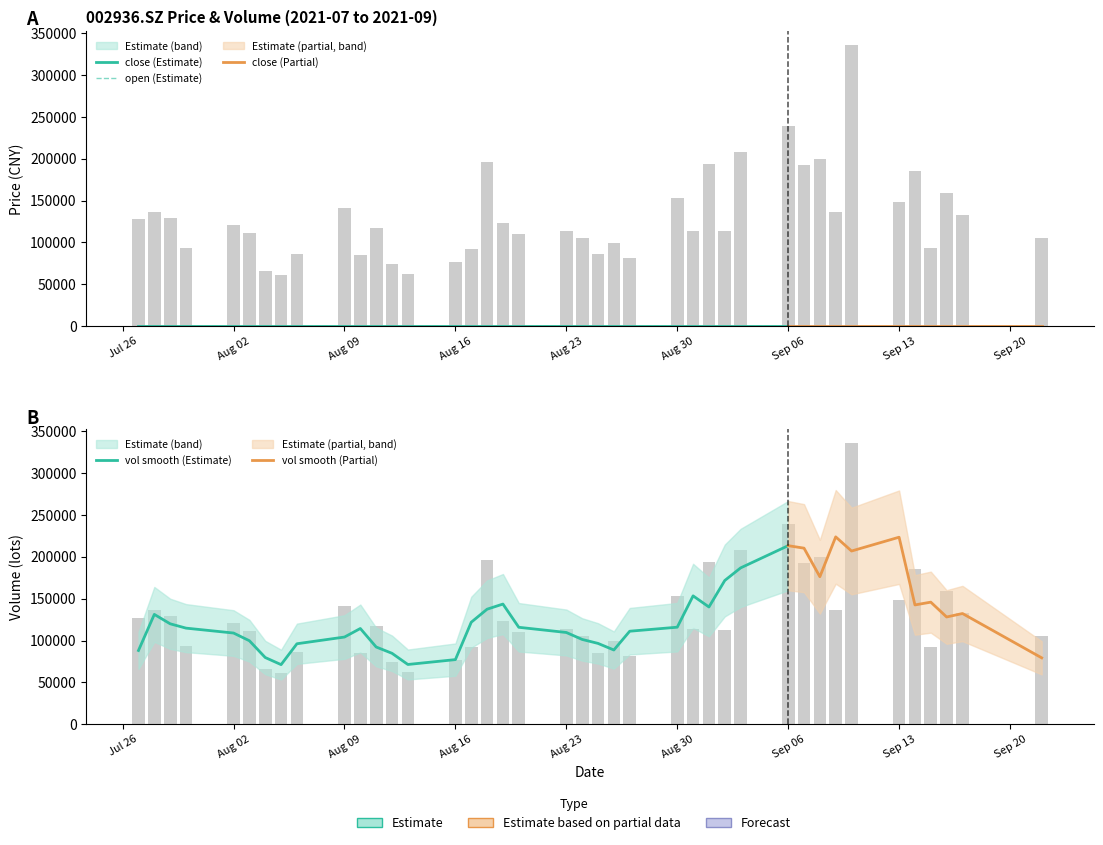

Where is vol nearest to the value 198360?

31